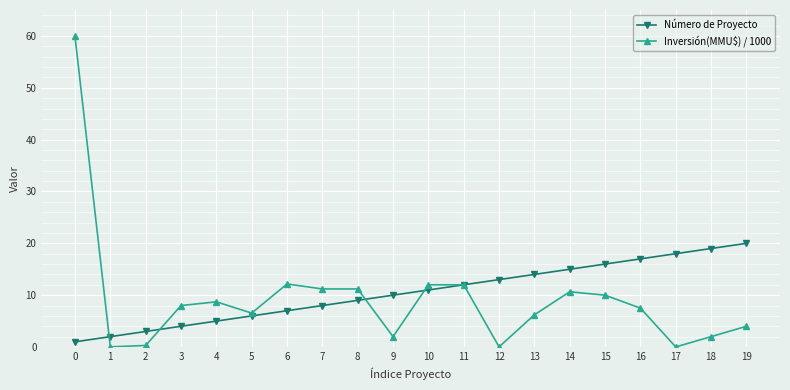

True or false: Inversión(MMU$) / 1000 has a value of 6.2 at 13.

True